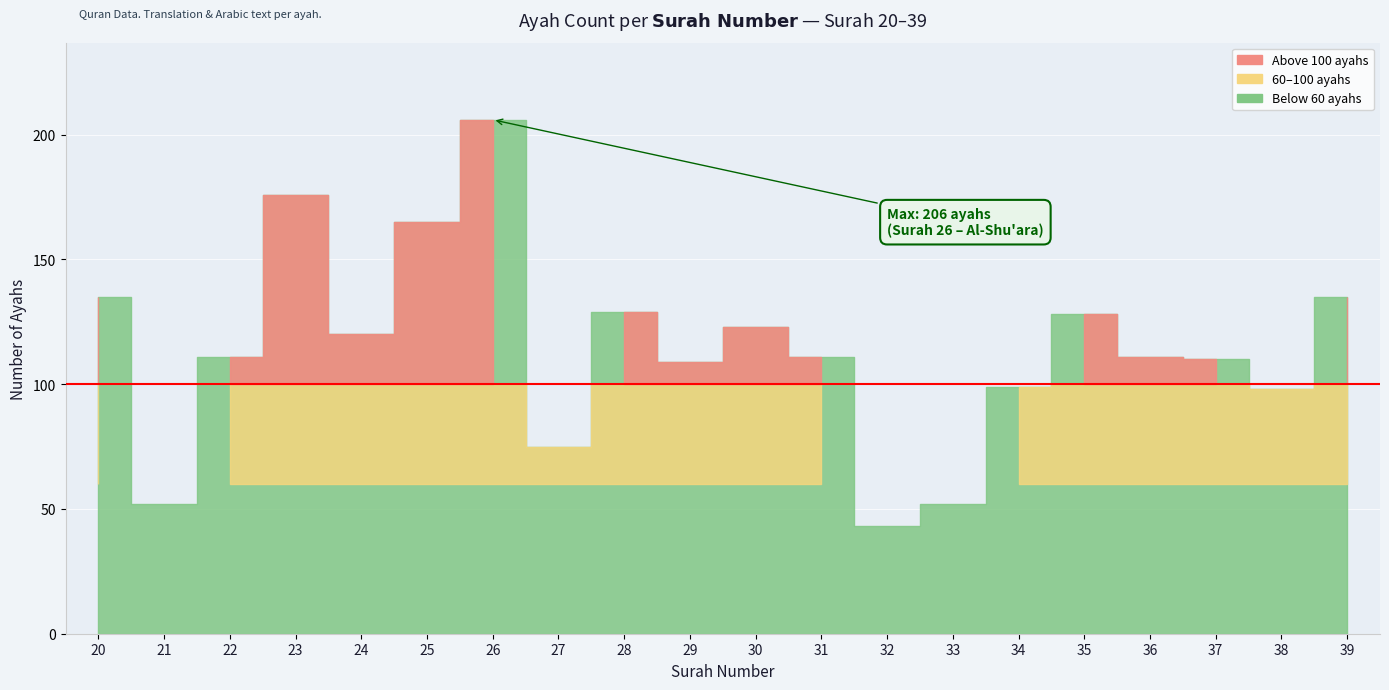

Which label corresponds to the largest value in the chart?

26